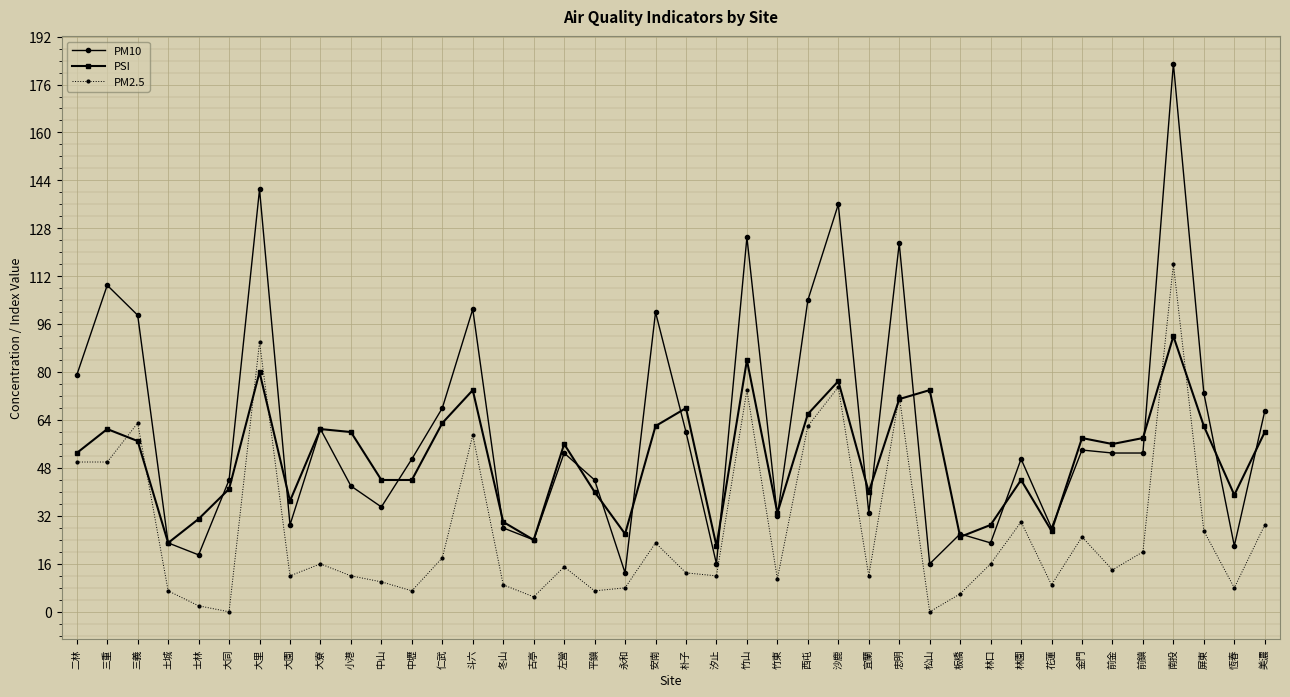

Is this an area chart (filled region under the line)?

No